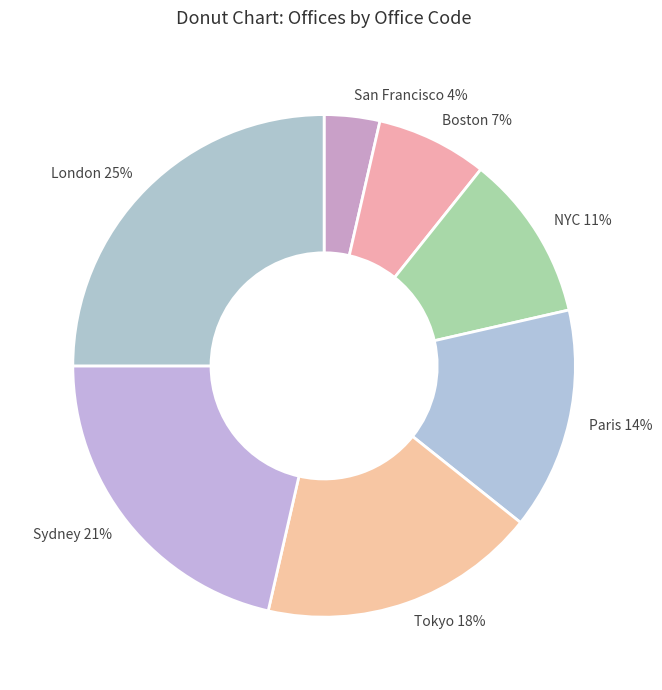

Is there any slice that represents more than half of the pie?

No